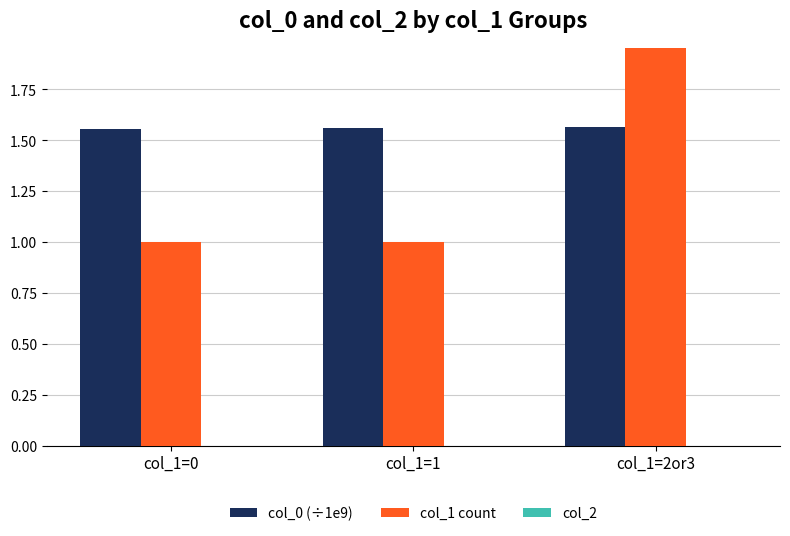

Is the value of col_2 at col_1=0 greater than the value of col_0 (÷1e9) at col_1=2or3?

No